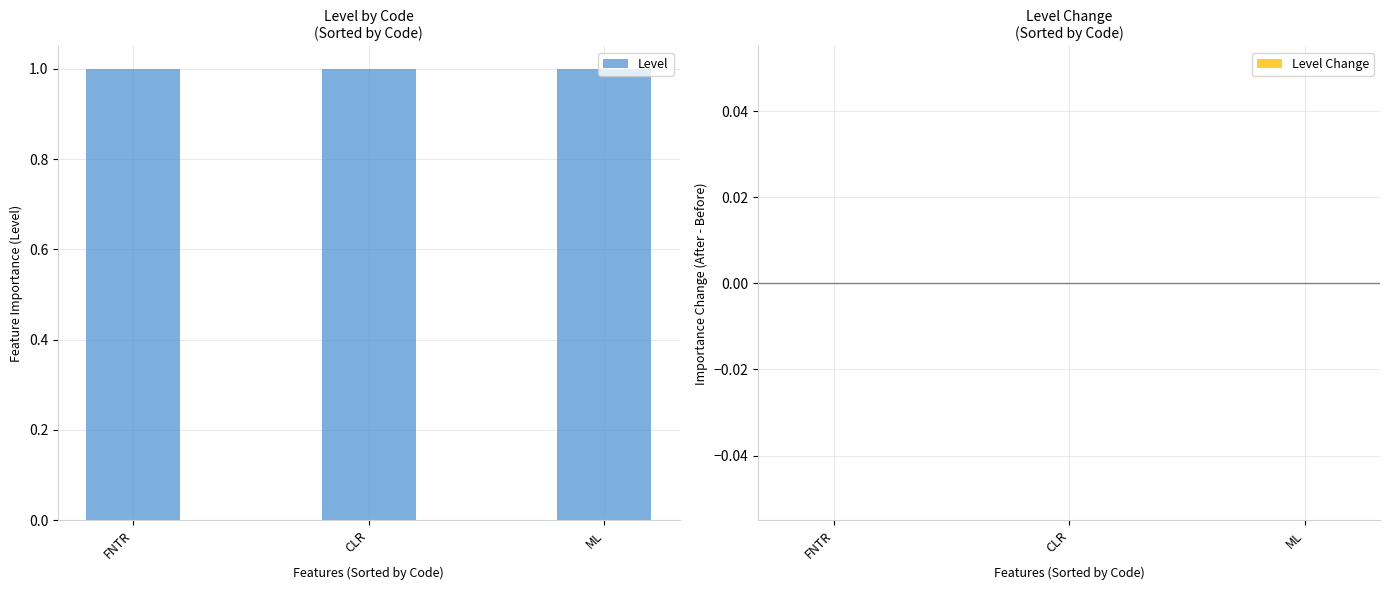

Which category has the highest value in the Level Change series?

FNTR